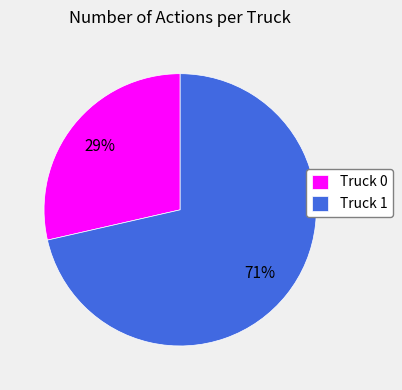

What is the smallest slice in the pie chart?

Truck 0